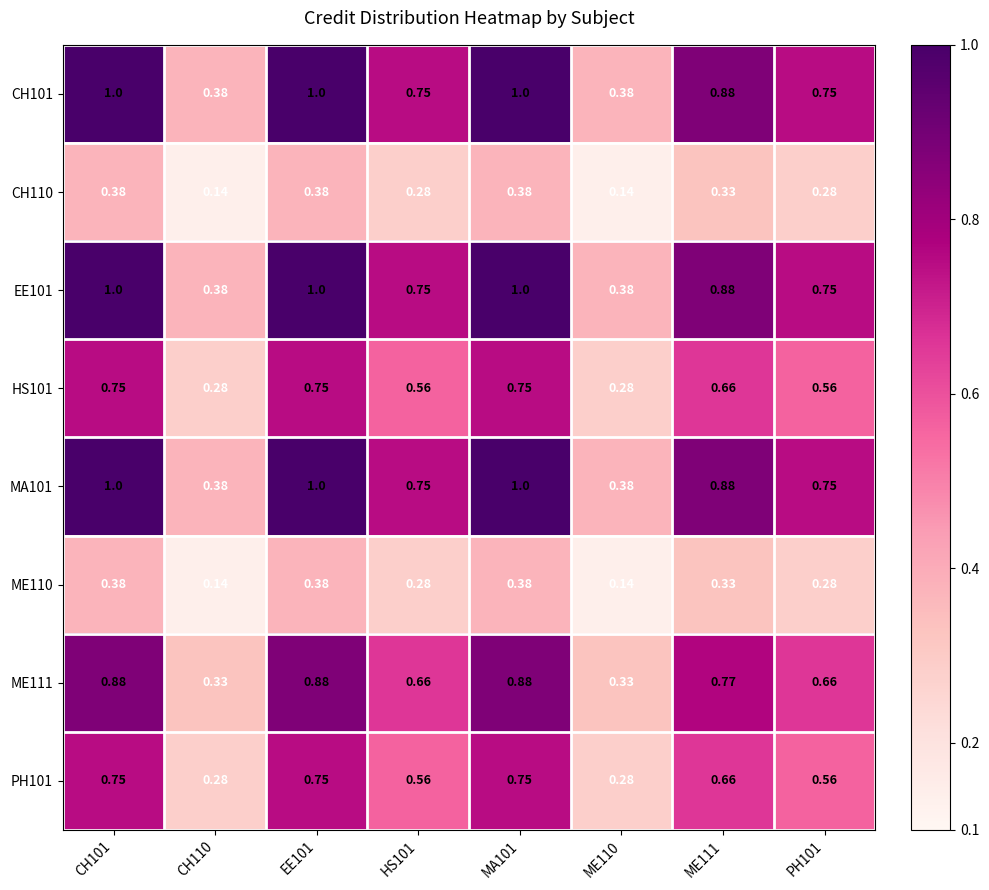

What is the smallest value displayed?

0.1